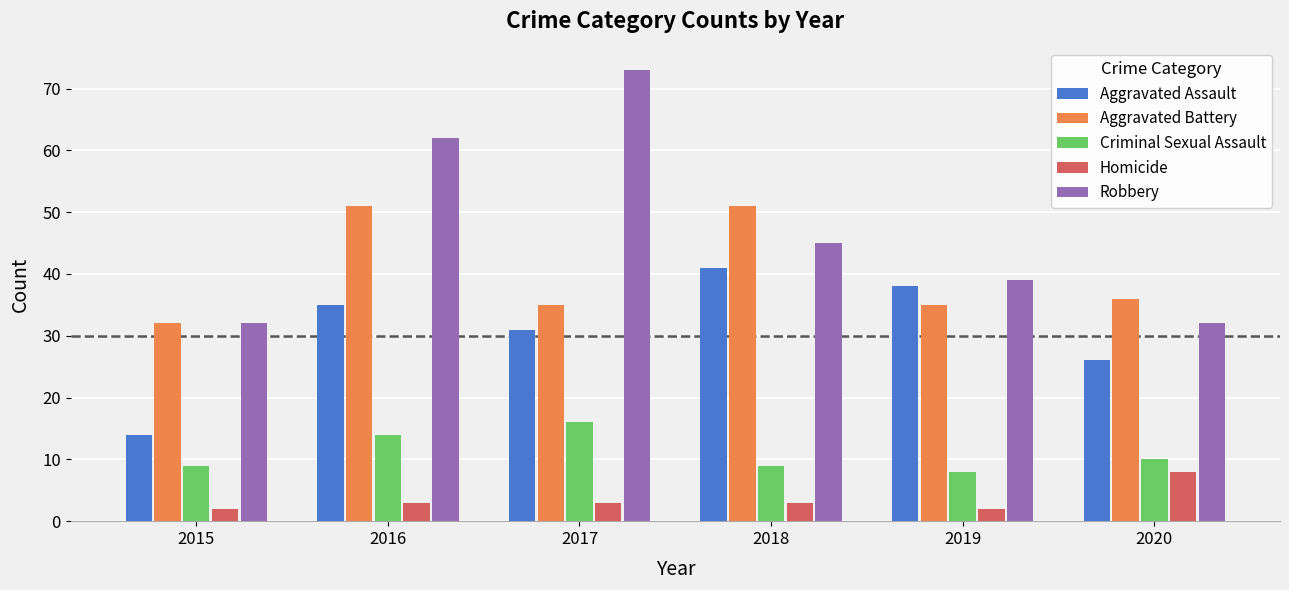

Reading left to right, what are all the values shown in this chart?

Aggravated Assault: 14	35	31	41	38	26
Aggravated Battery: 32	51	35	51	35	36
Criminal Sexual Assault: 9	14	16	9	8	10
Homicide: 2	3	3	3	2	8
Robbery: 32	62	73	45	39	32